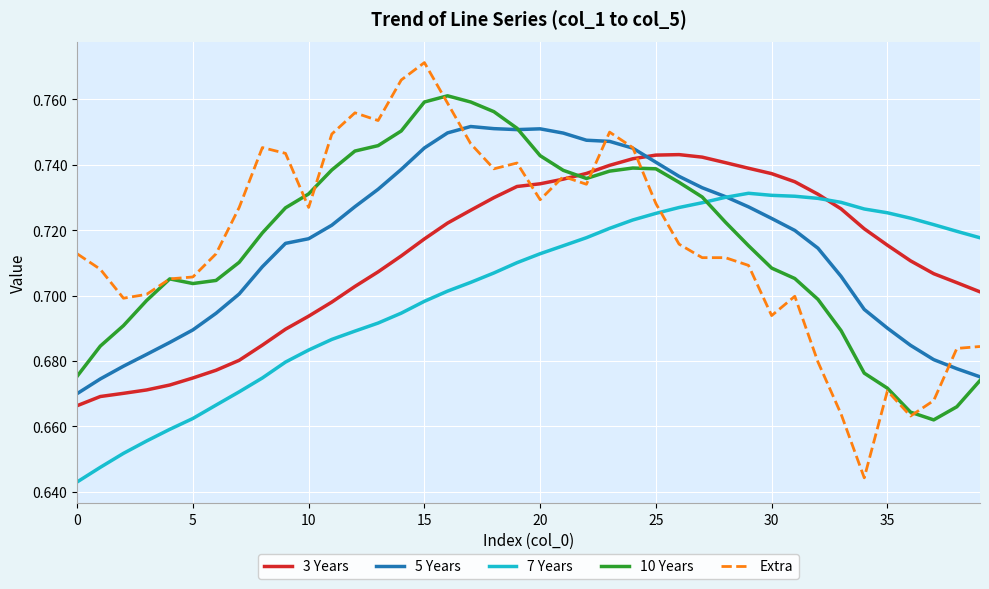

How many intersections are there between 7 Years and 10 Years?

1